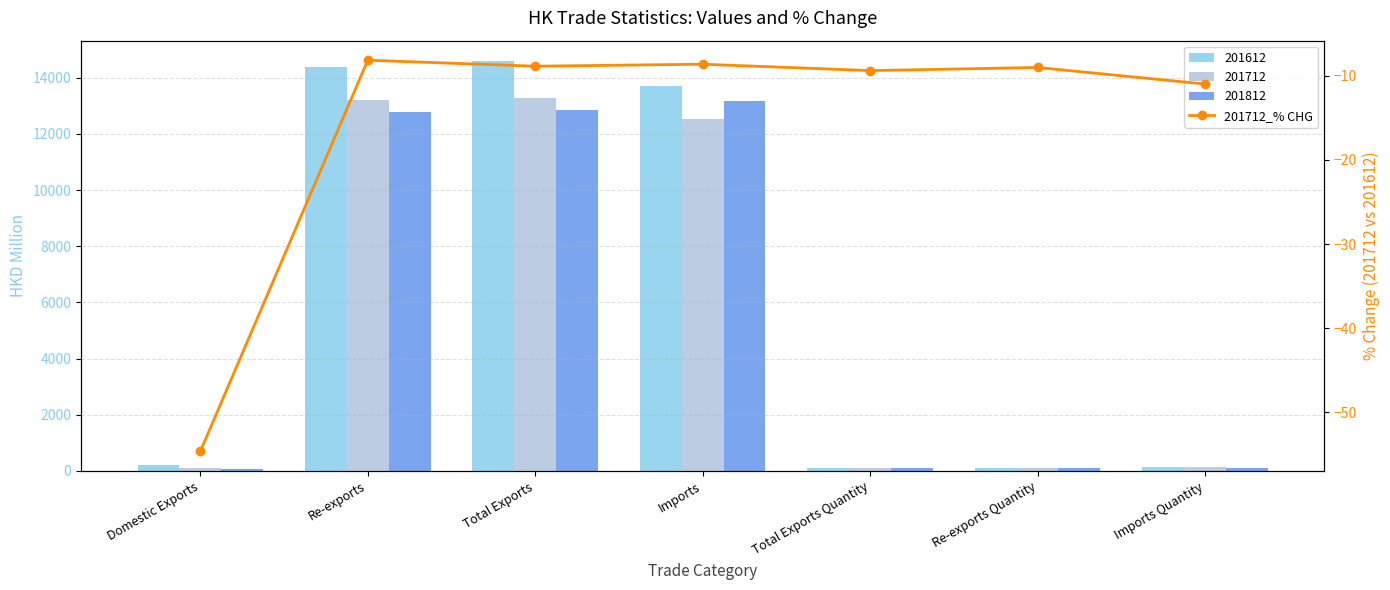

Read the value at Domestic Exports.

-54.6